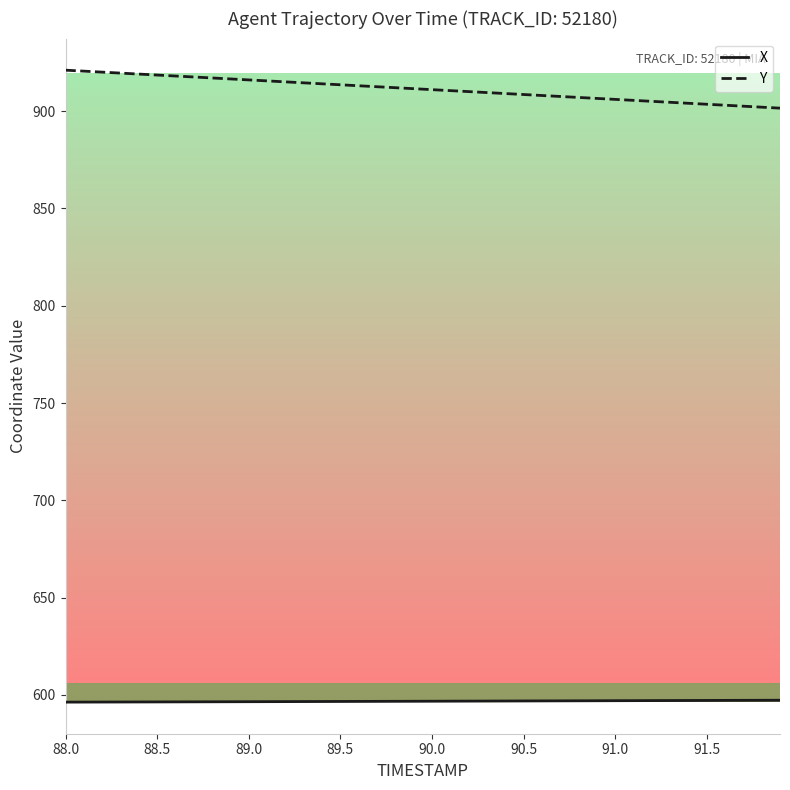

Which series has the largest total across all categories?

Y